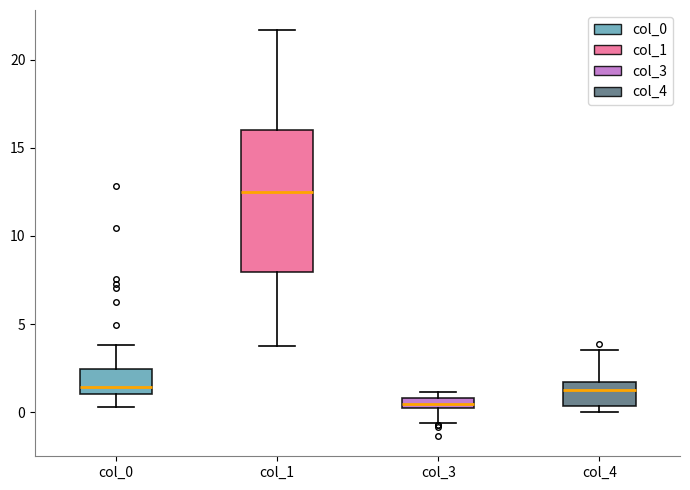

Which box has the lowest median line?

col_3